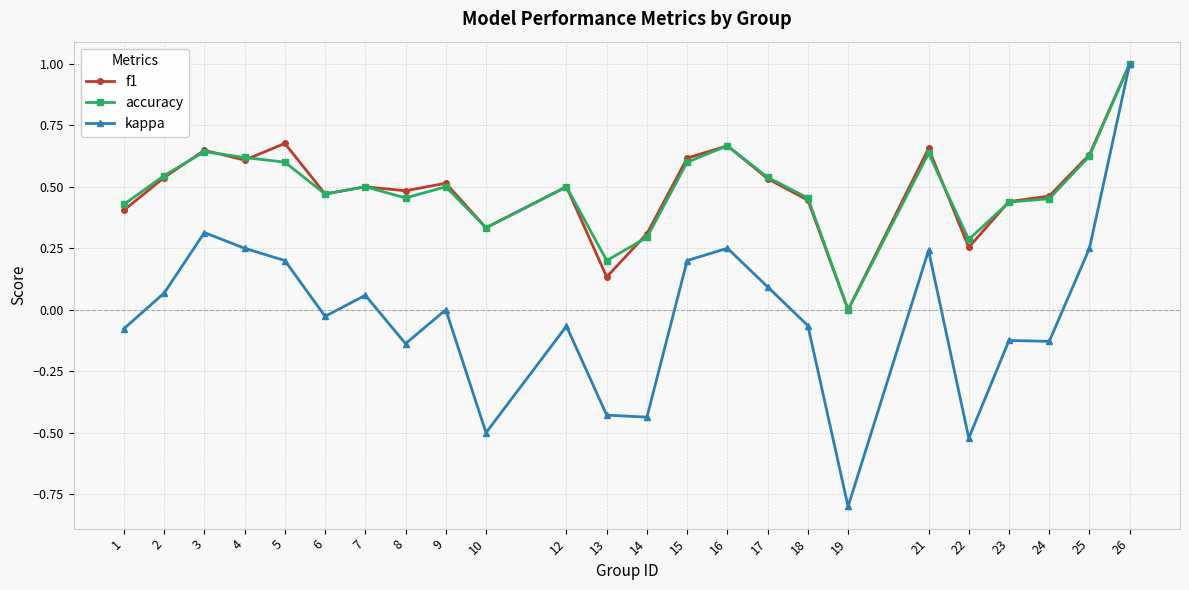

At which category is the sum across all series the highest?

26